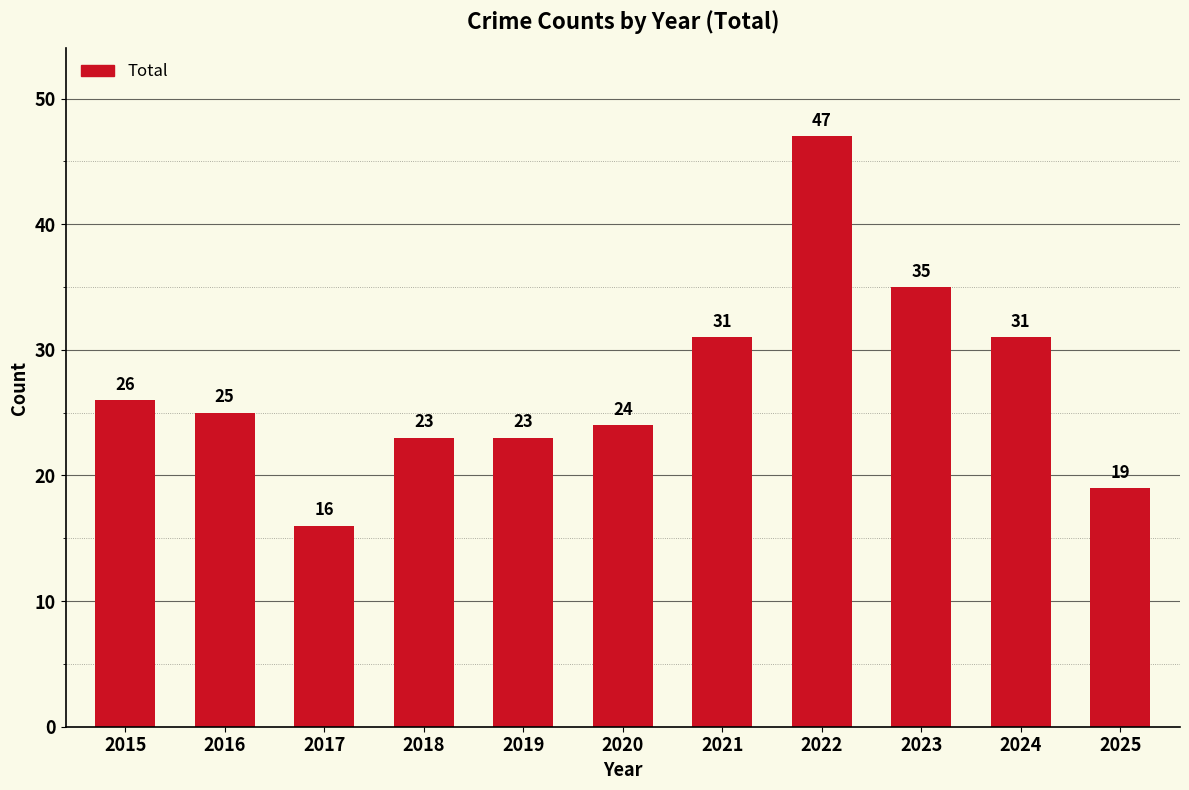

The chart shows a value of 15 at 2021. True or false?

False